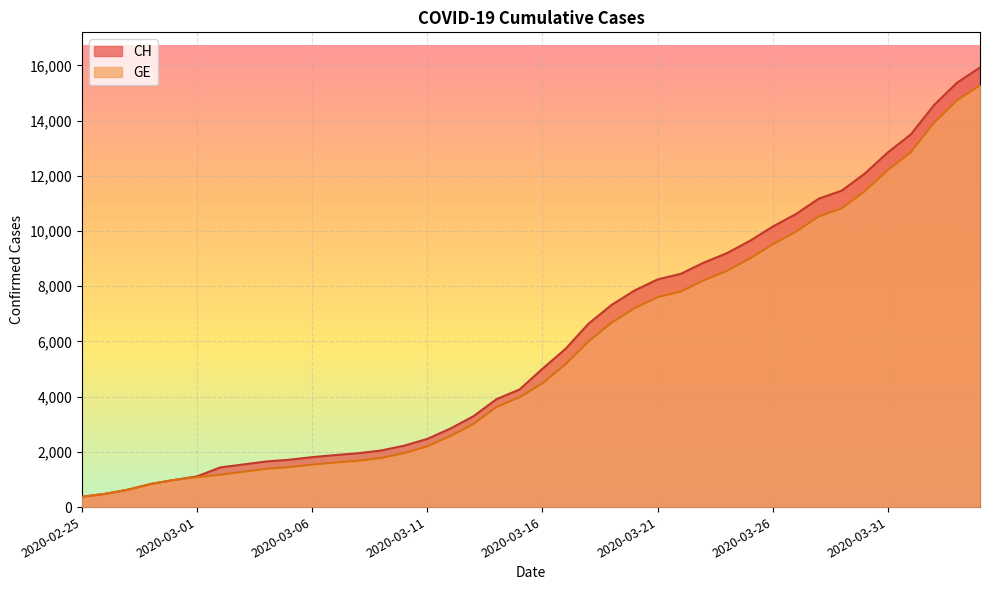

At how many categories does at least one series exceed 12701?

5